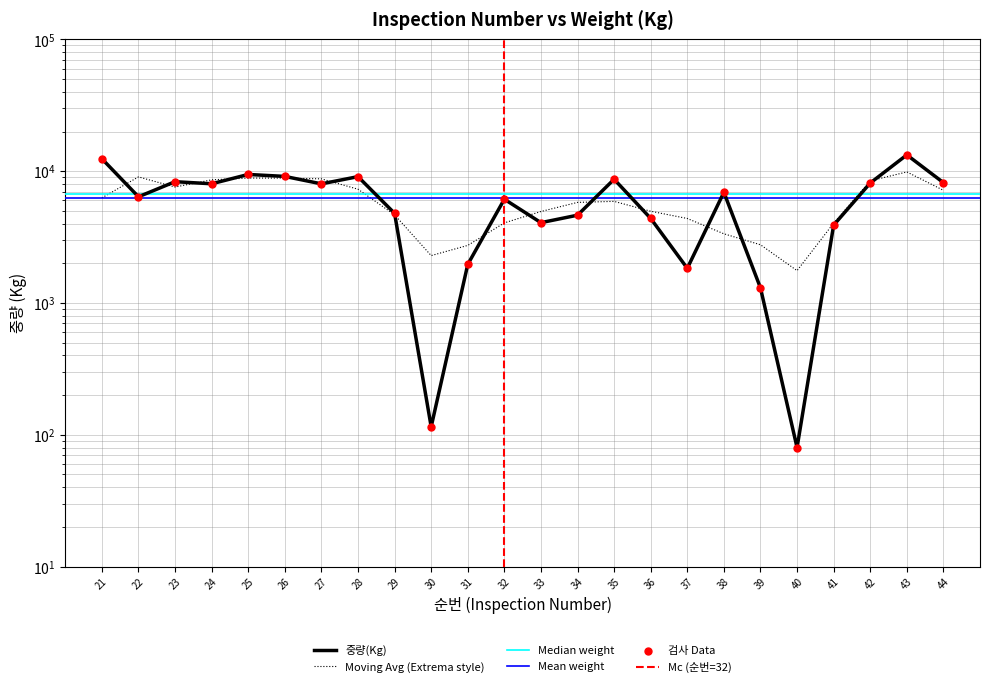

What is the change in value from 23 to 24?

-299